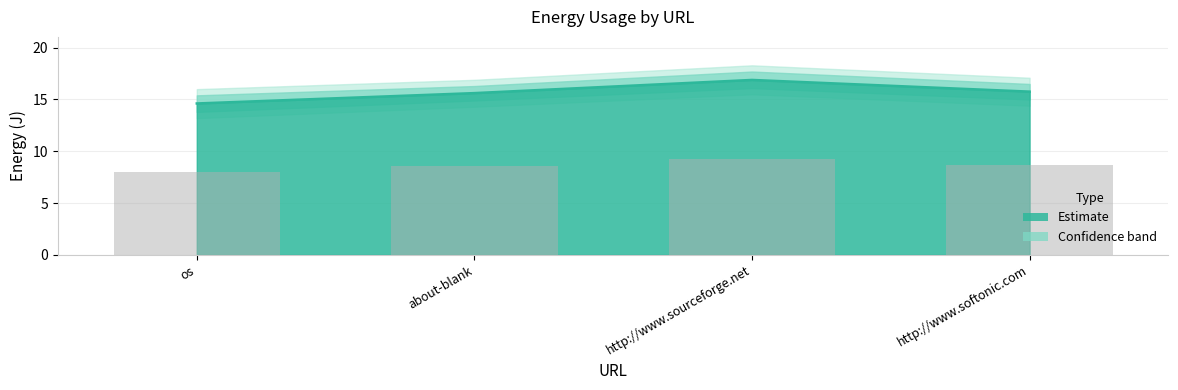

What is the difference between the maximum and minimum values?

1.2